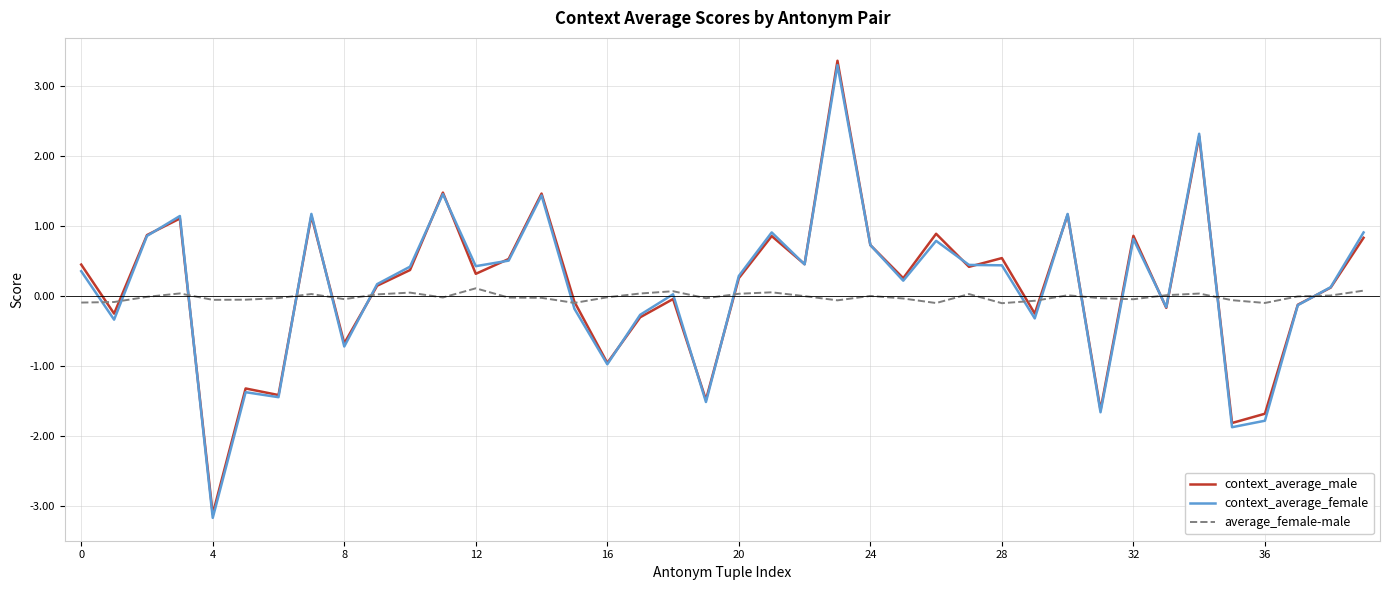

Which series has the widest spread of values?

context_average_male